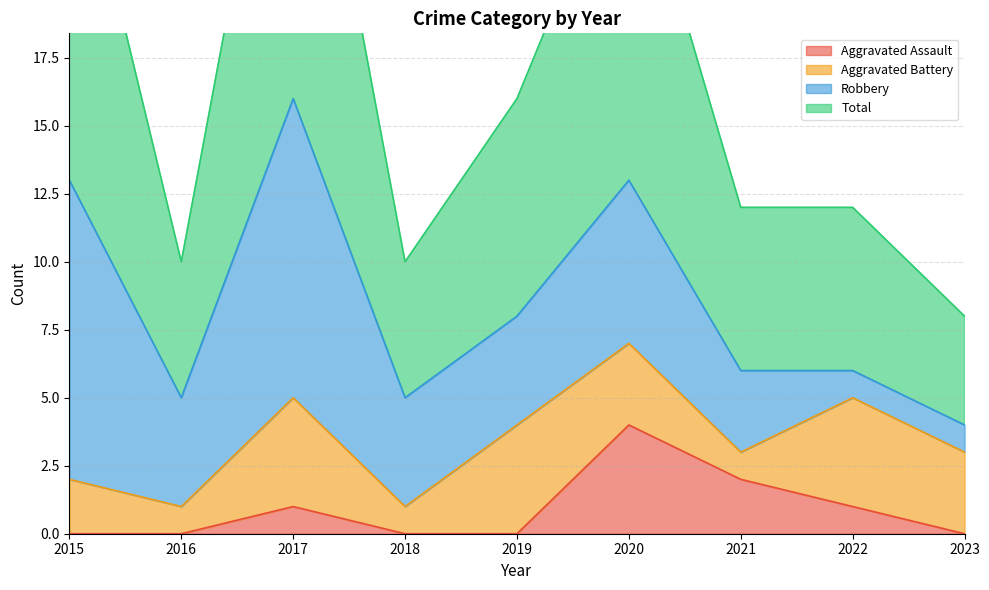

Read the Aggravated Assault value at 2017.

1